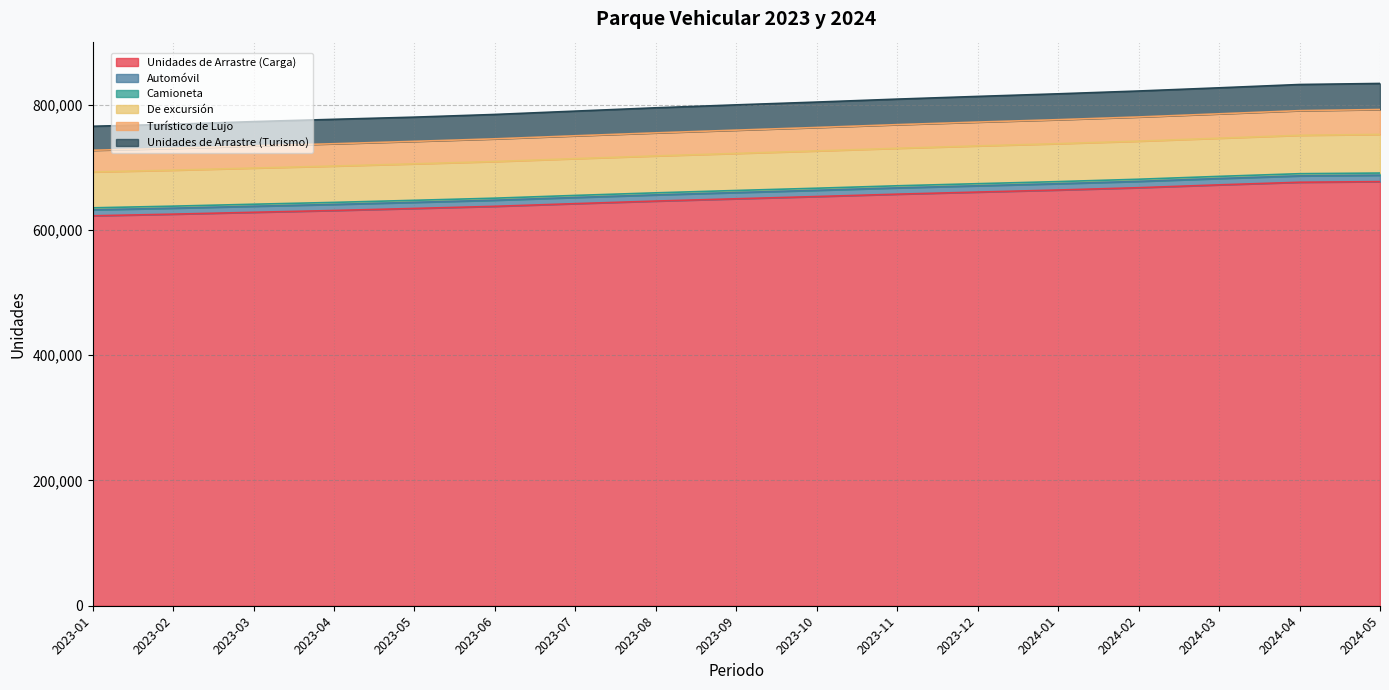

What is the minimum value for Unidades de Arrastre (Carga)?

622491